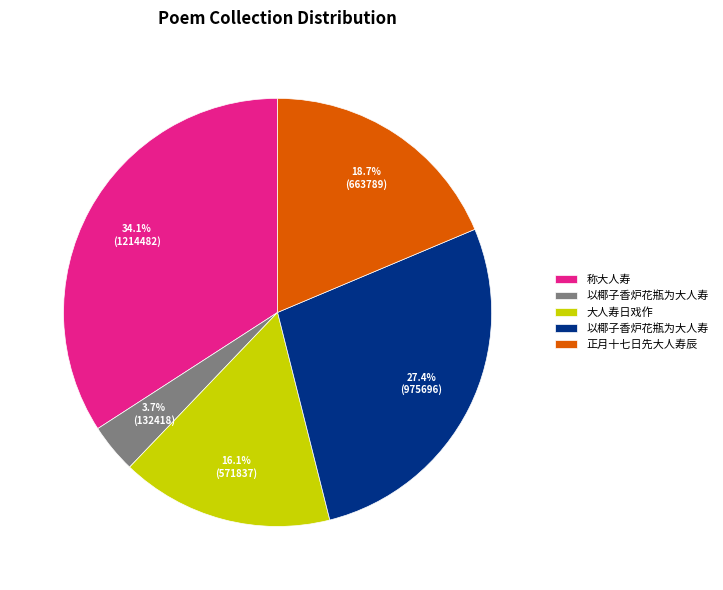

Count the number of slices in the pie.

5